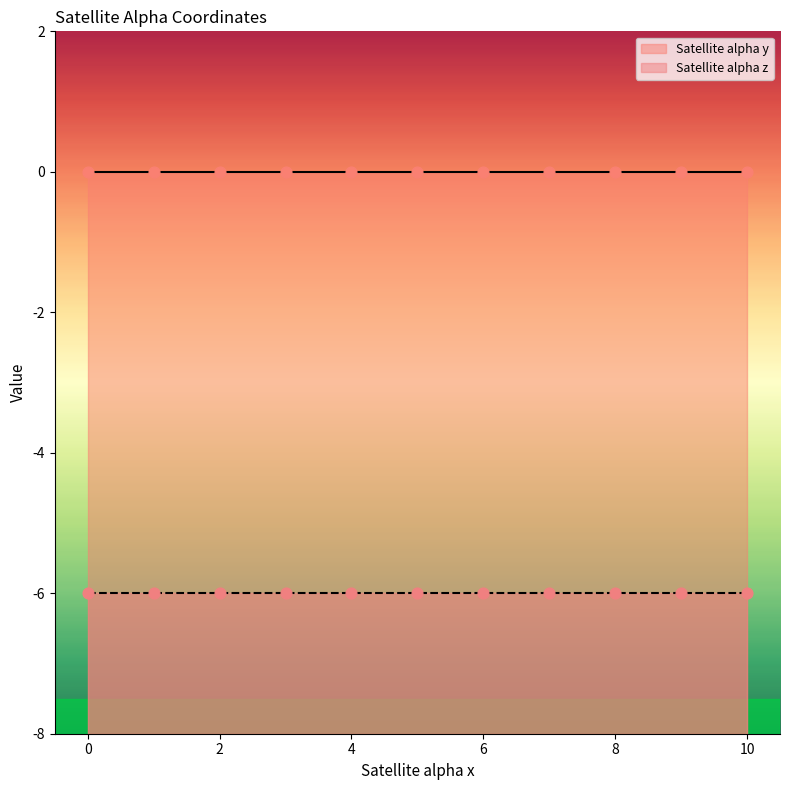

Which series has the largest total across all categories?

Satellite alpha y